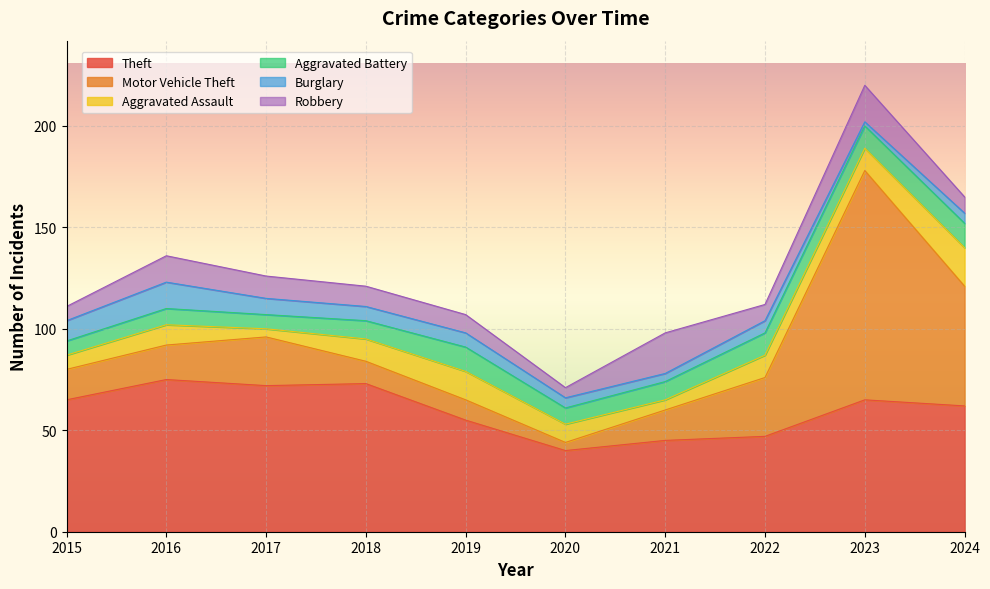

True or false: Aggravated Battery has a value of 7 at 2017.

True